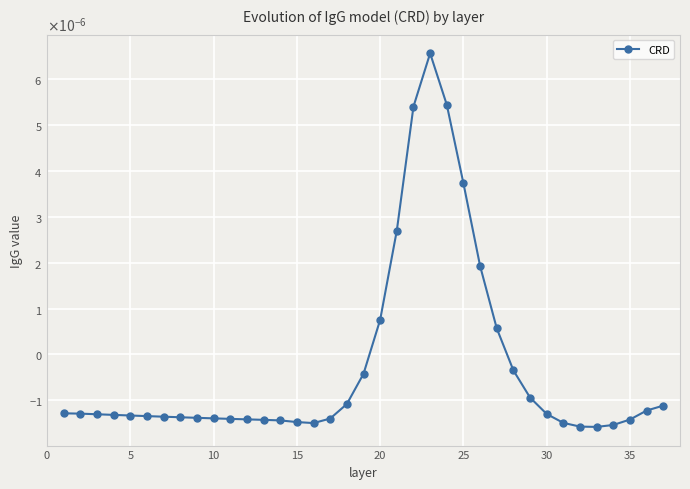

Where is the first local minimum?

15